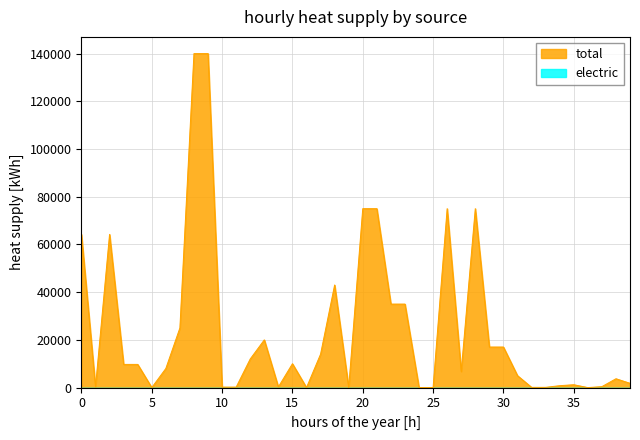

Which series has the largest total across all categories?

total